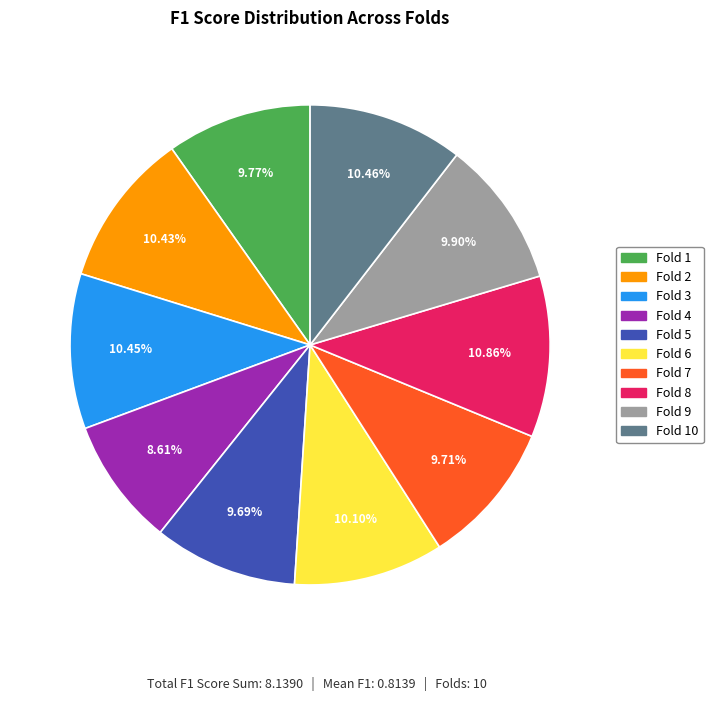

Is there a majority slice in this chart?

No